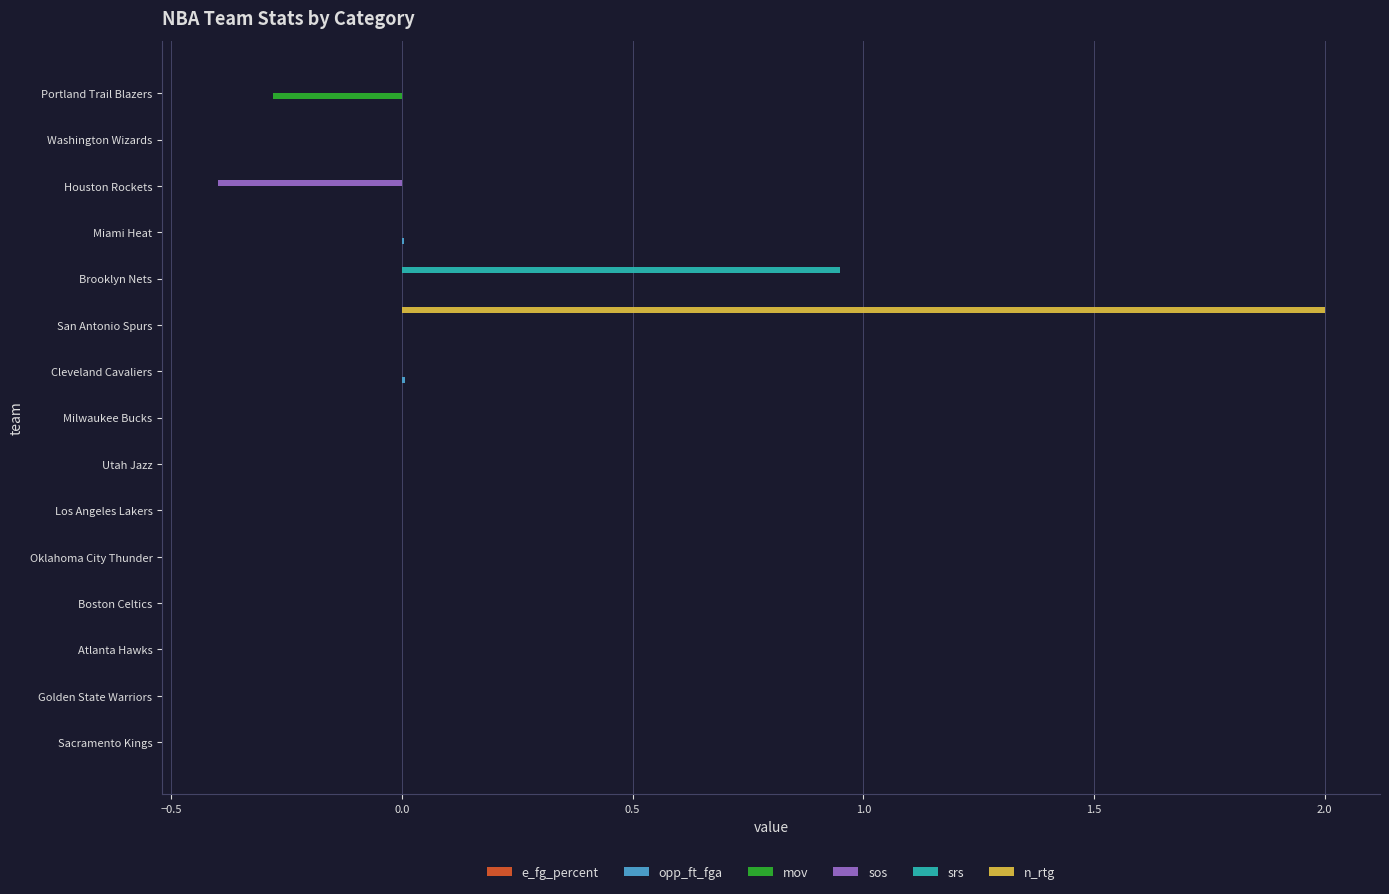

What is the maximum value shown in the chart?

2.0